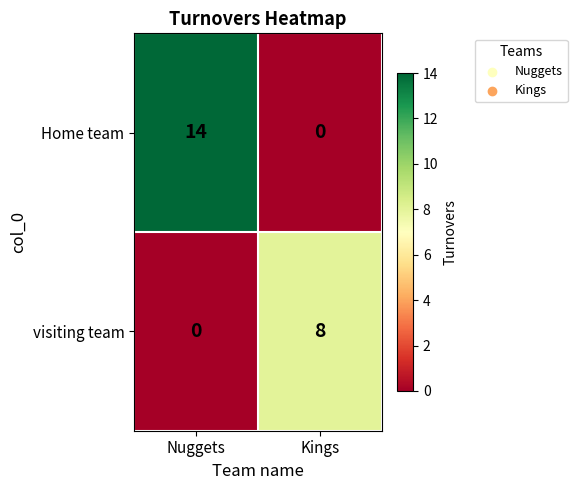

What is the sum of all Home team values?

14